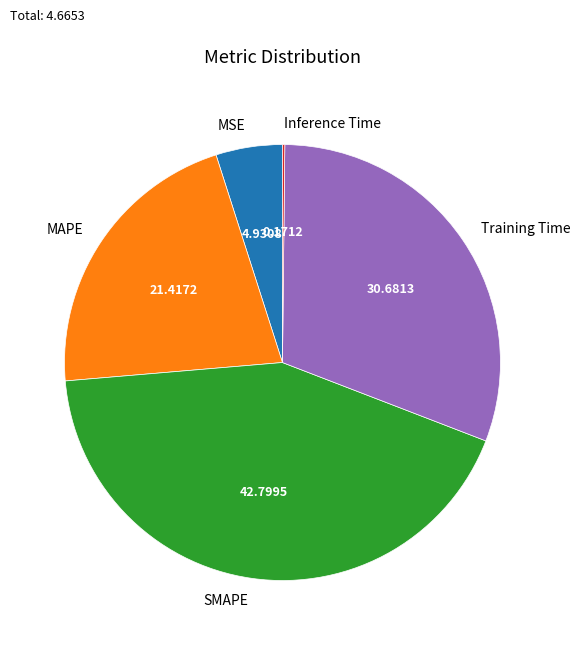

Do MAPE and SMAPE together represent more than half of the pie?

Yes